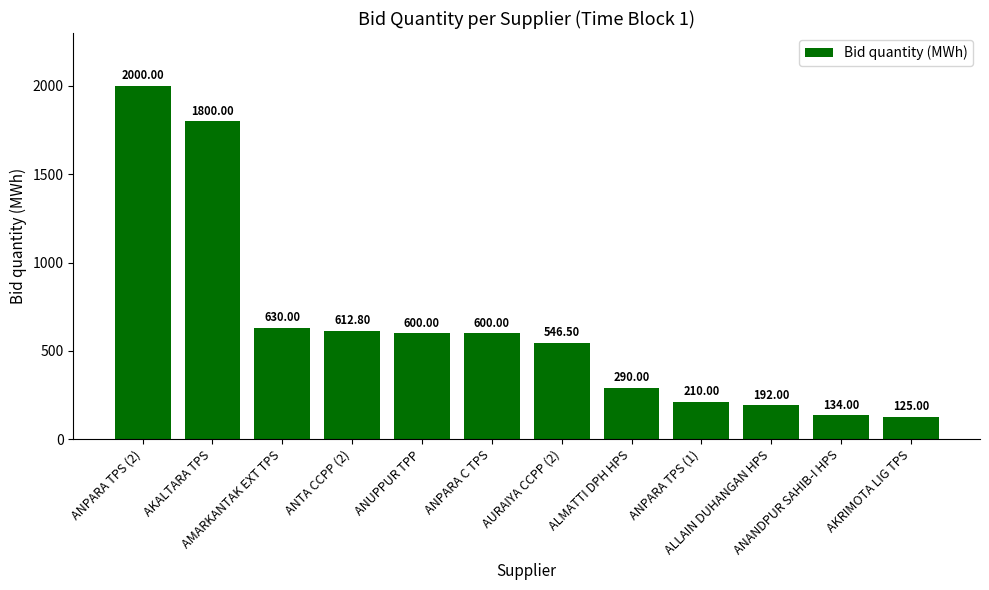

Approximately how many times larger is the value at ALLAIN DUHANGAN HPS compared to AURAIYA CCPP (2)?

0.4